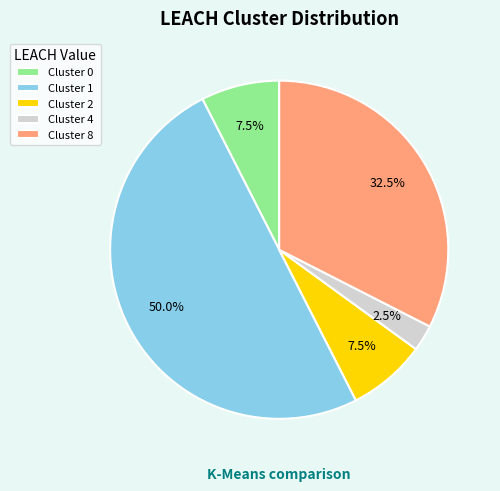

Between Cluster 2 and Cluster 4, which is larger?

Cluster 2